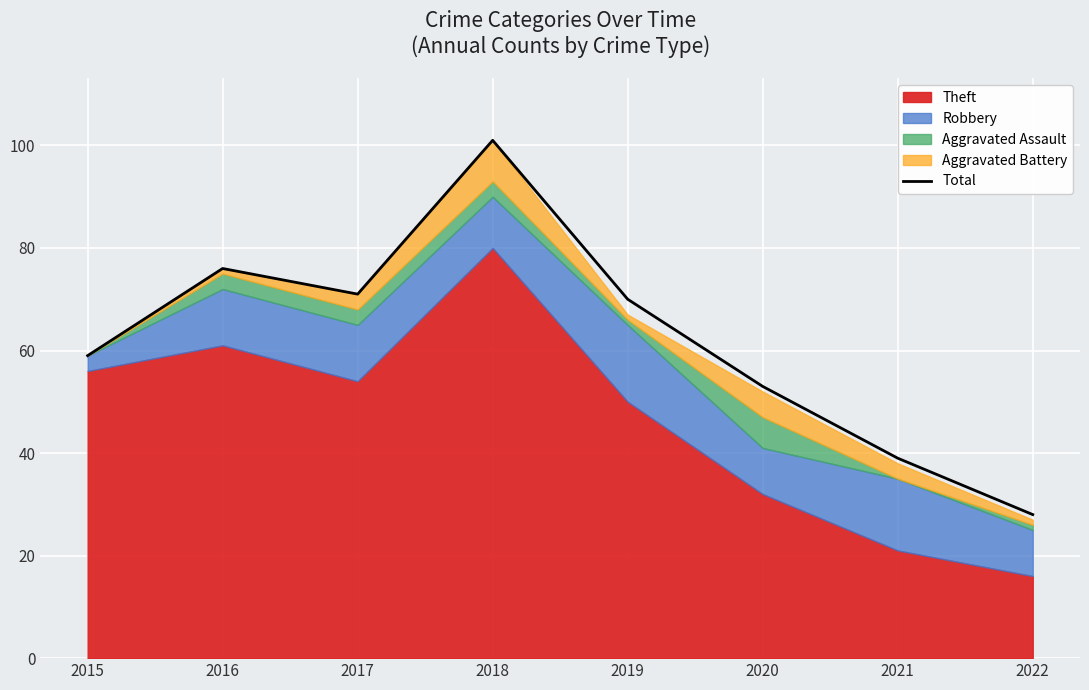

Is it true that the value at 2018 is 47?

False